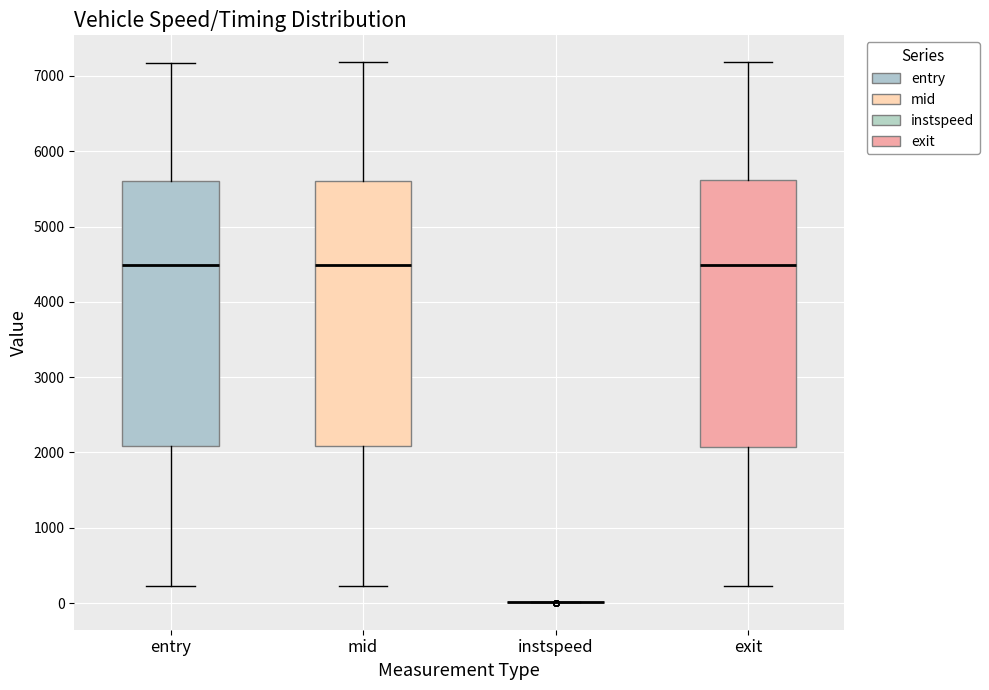

Where does the lower whisker of the box for mid end on the y-axis? The values are not printed on the chart, so give them approximately, as read against the axis.

200